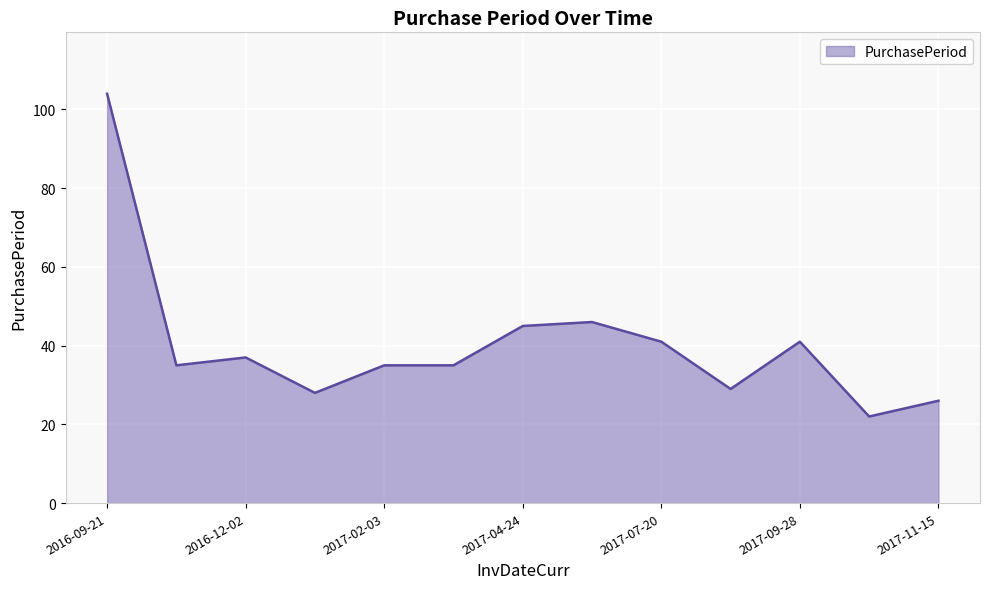

What is the minimum value shown in the chart?

22